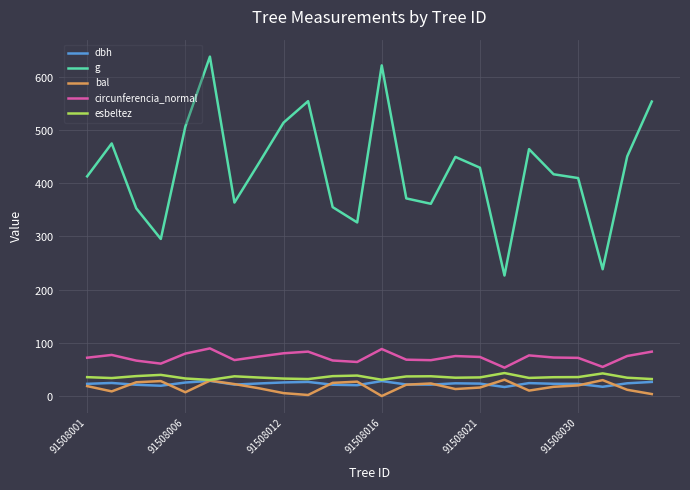

Does the chart have visible grid lines?

Yes